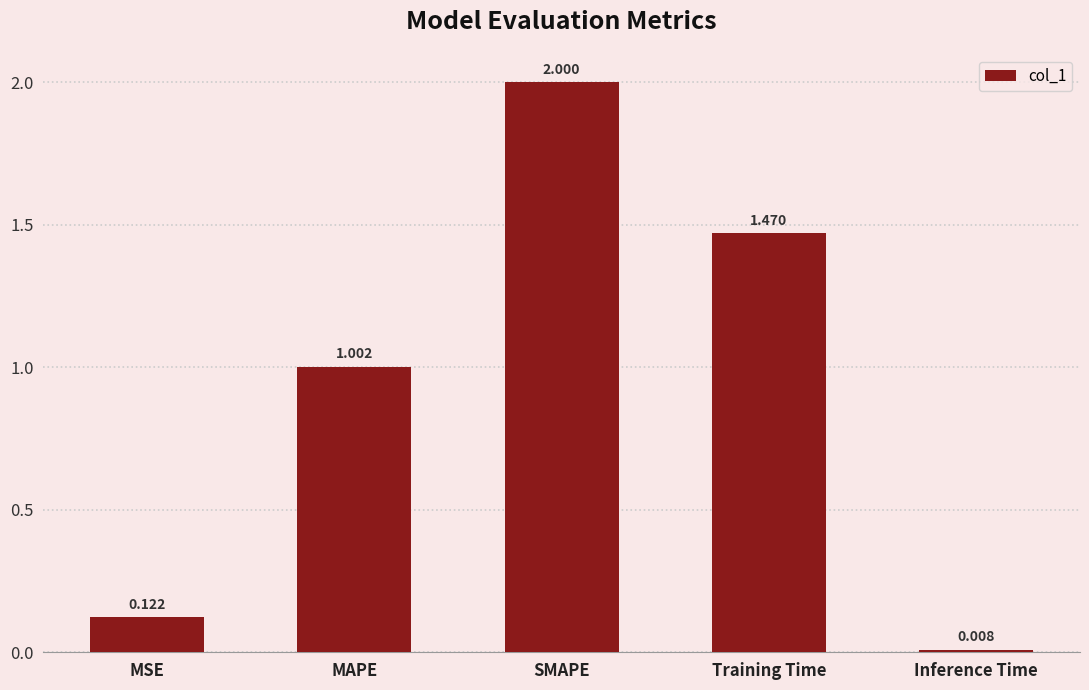

List the labels in order of value, largest first.

SMAPE, Training Time, MAPE, MSE, Inference Time